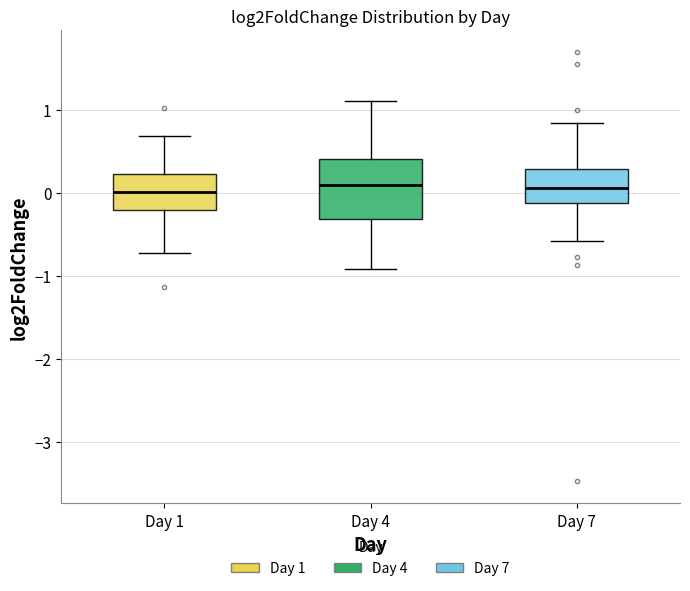

Reading left to right, read every box against the y-axis: the position of its median line, the range the box covers, and the ends of its whiskers. The values are not printed on the chart, so give them approximately, as read against the axis.

Day 1: median 0.0, box -0.2 to 0.2, whiskers -0.7 to 0.7
Day 4: median 0.1, box -0.3 to 0.4, whiskers -0.9 to 1.1
Day 7: median 0.1, box -0.1 to 0.3, whiskers -0.6 to 0.8